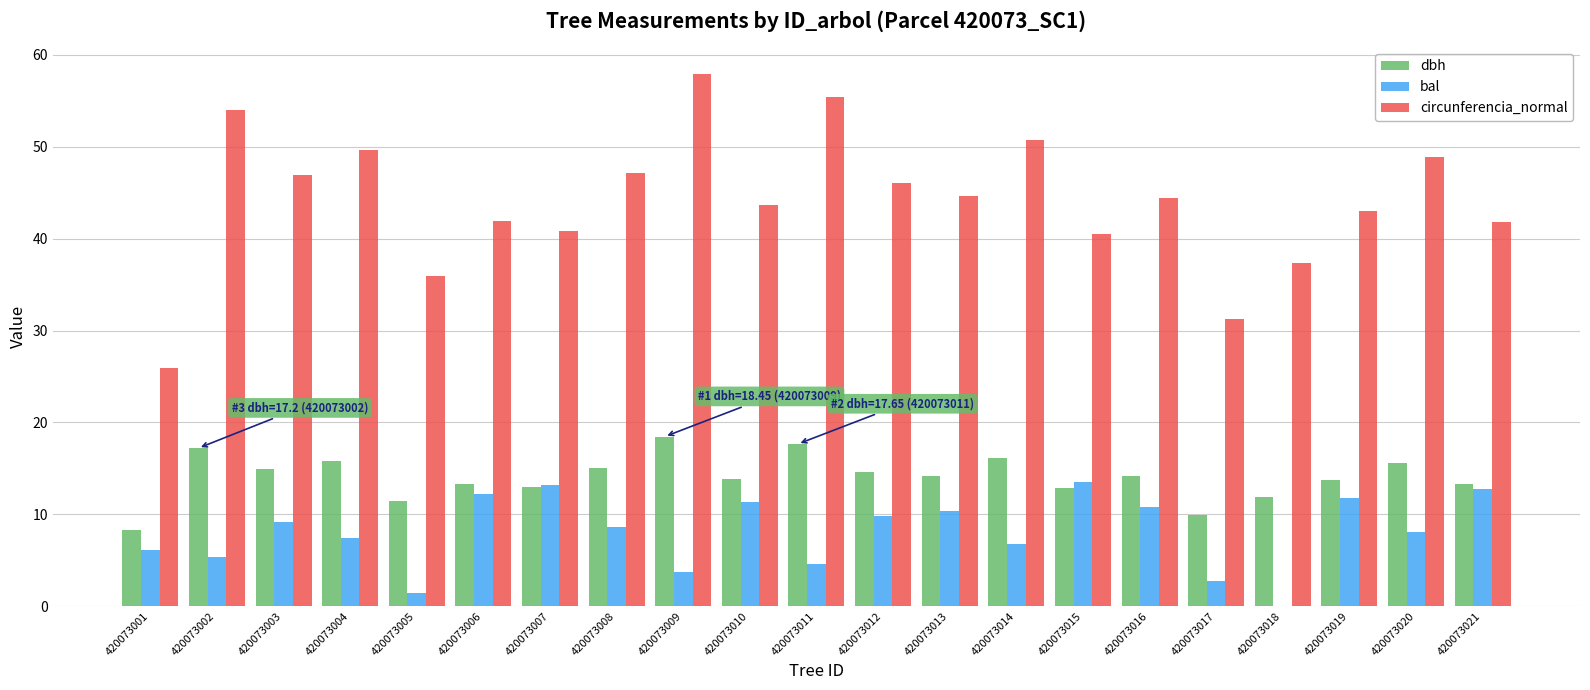

Which series has the widest spread of values?

circunferencia_normal